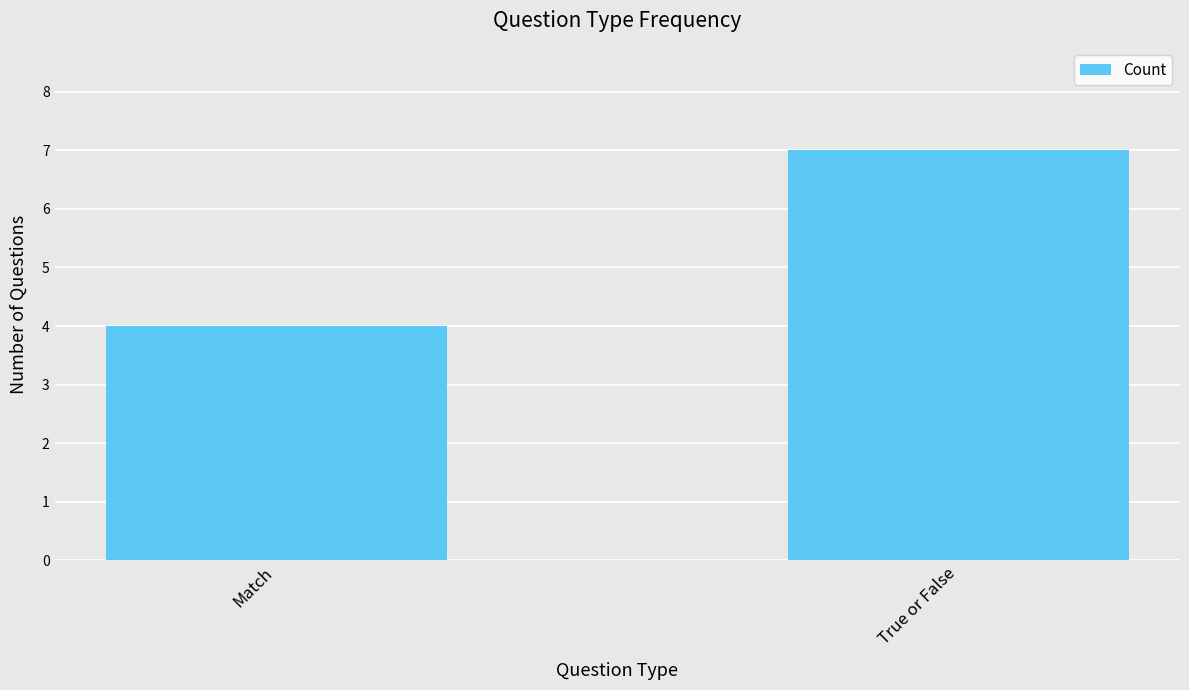

What is the sum of all values?

11